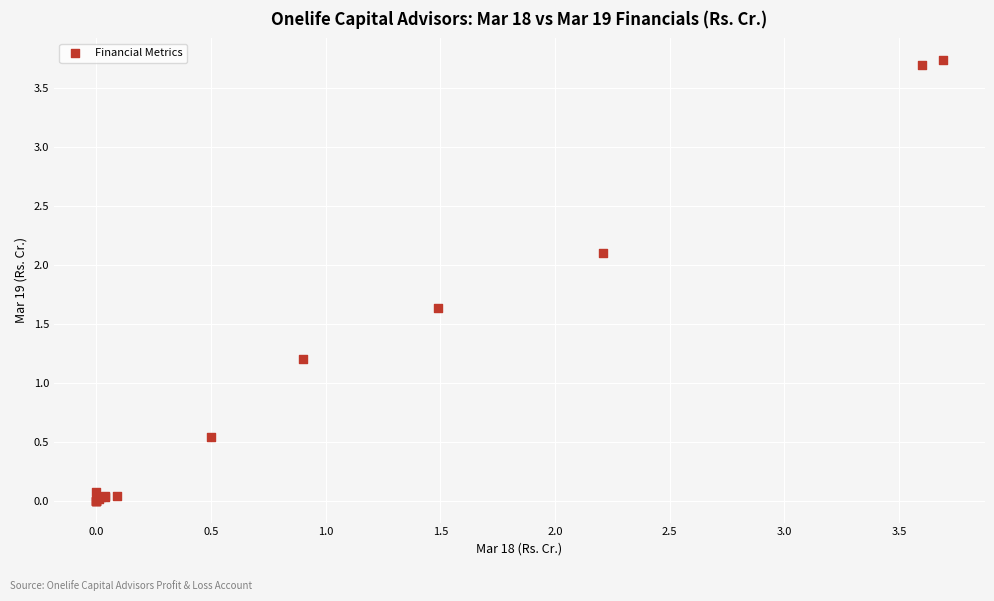

What Y value in the scatter plot is closest to 1?

1.2